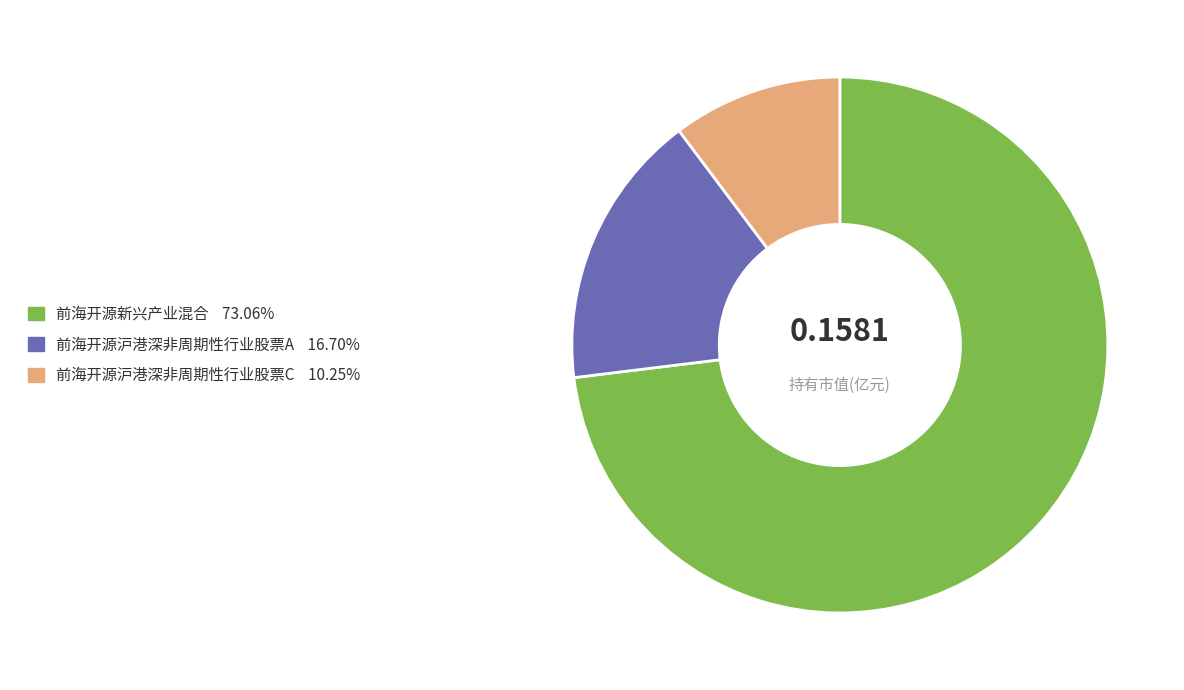

Count the number of slices in the pie.

3